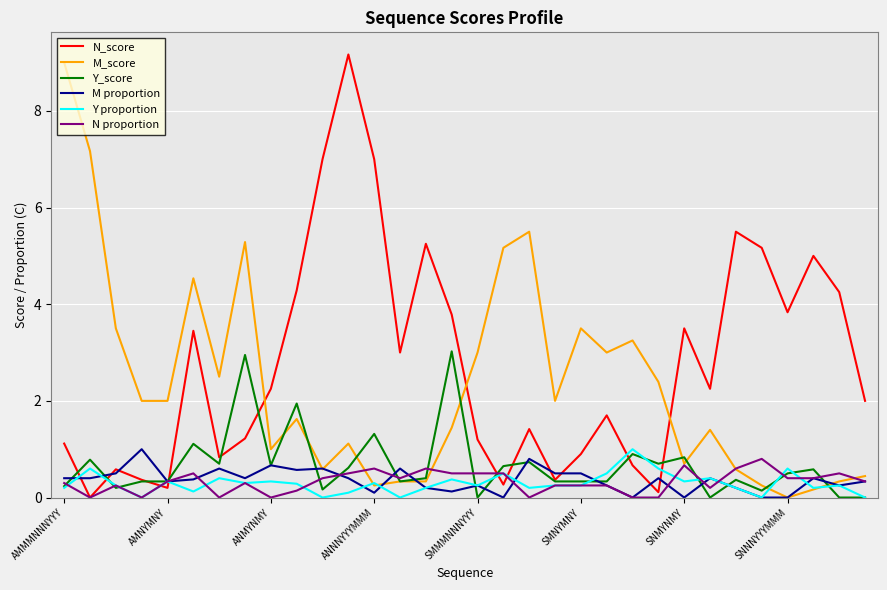

What is the greatest value displayed?

9.2